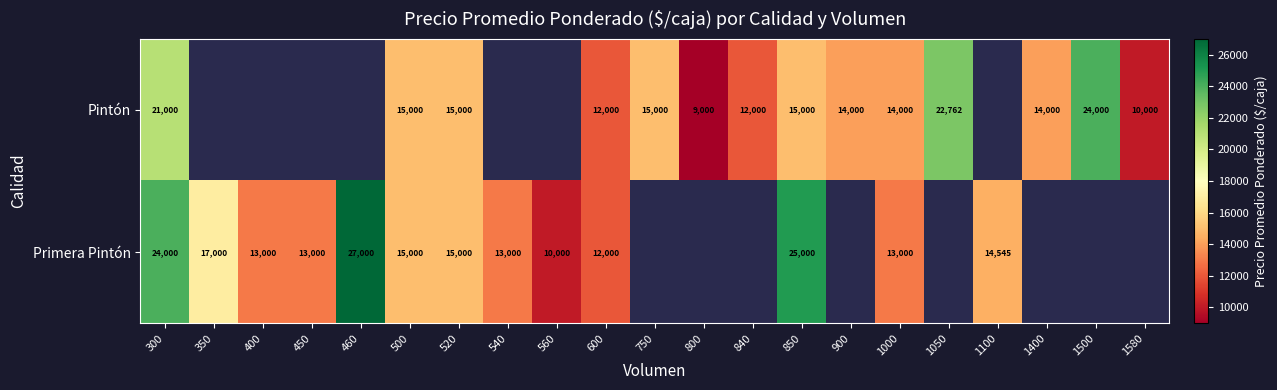

The Pintón series shows 21152 at 750. True or false?

False